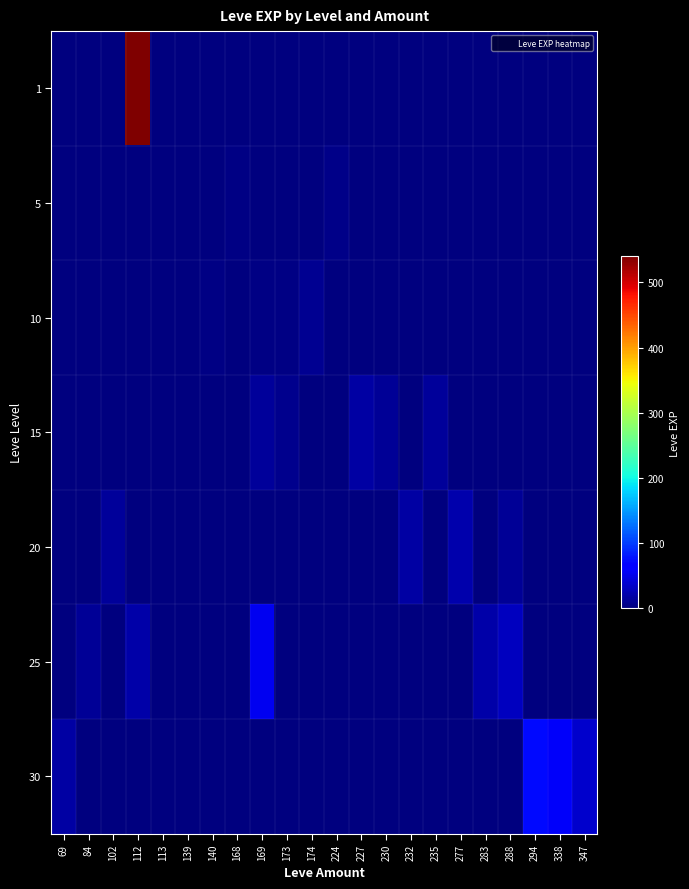

Rank the series at 84 from lowest to highest value.

1, 5, 10, 15, 20, 30, 25